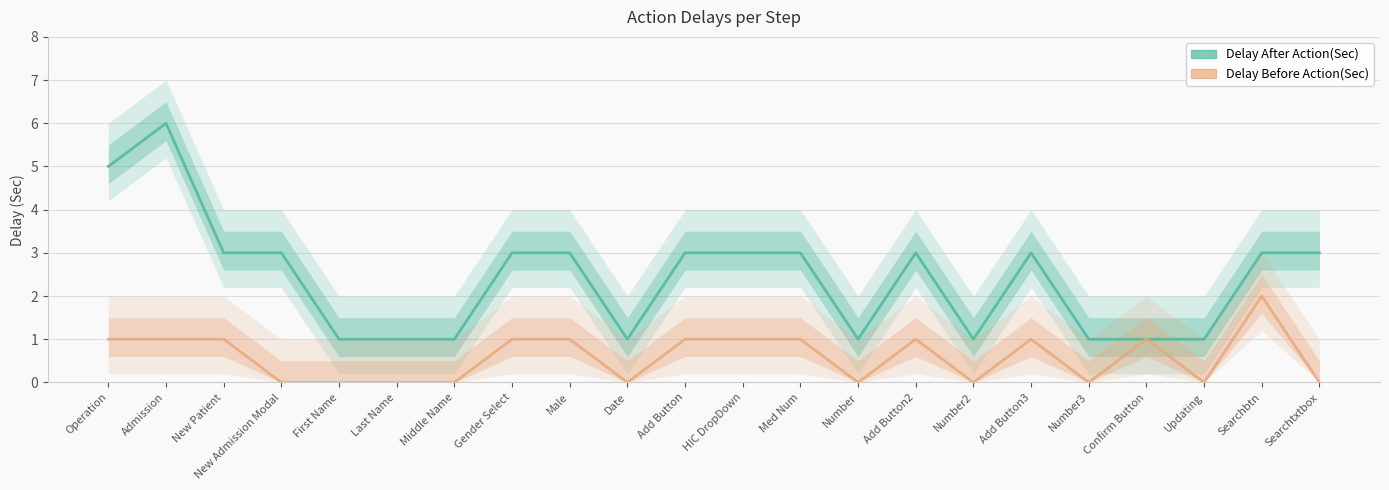

How many lines are shown in the chart?

2